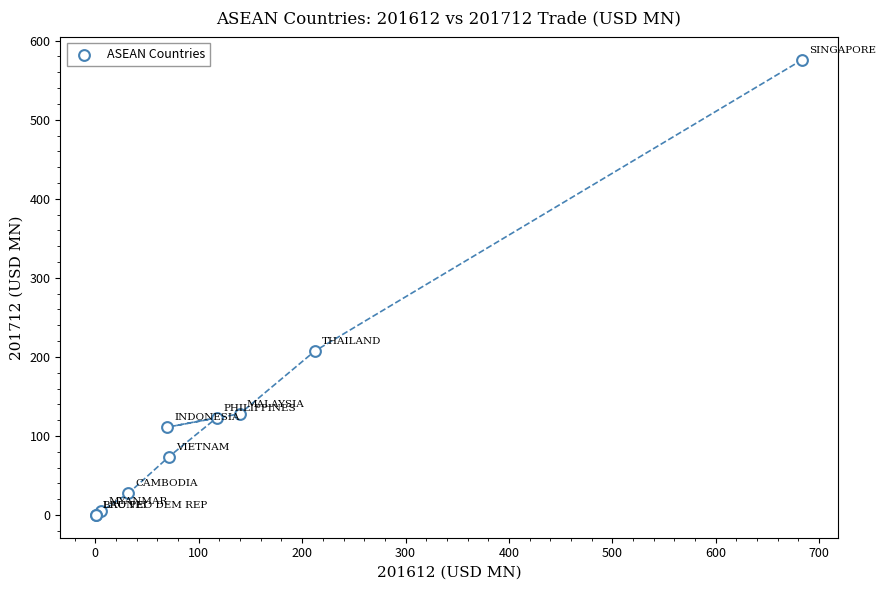

What Y value in the scatter plot is closest to 288?

207.5